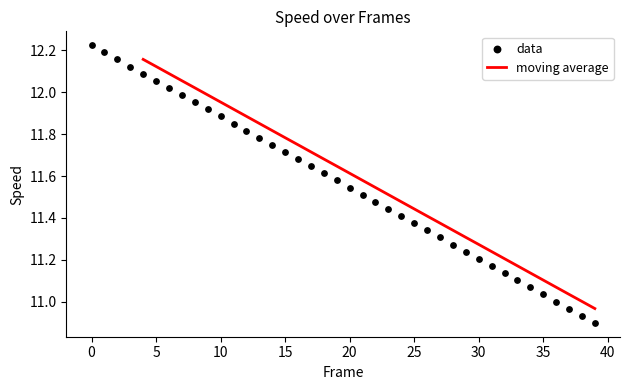

Between 32 and 10, which is larger?

10